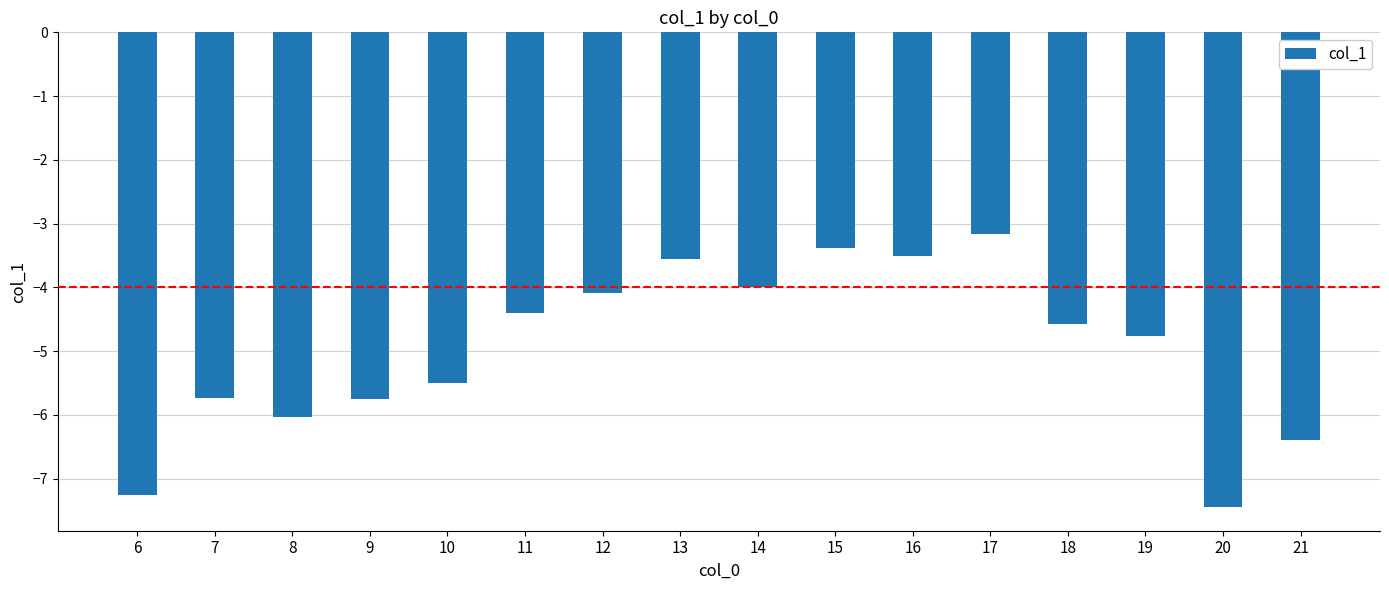

Which category has the highest value across all series?

17